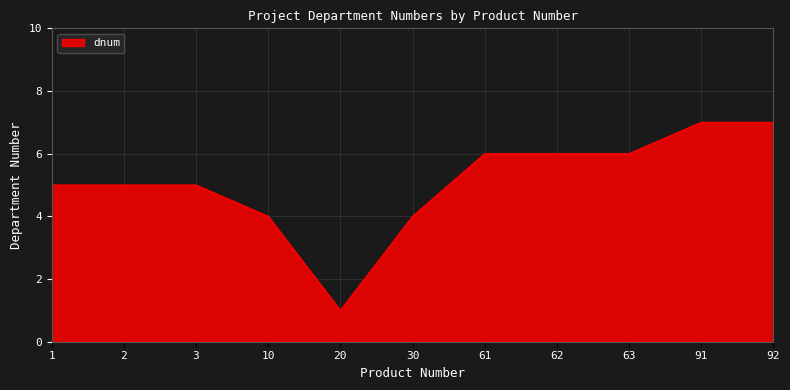

The chart shows a value of 9 at 91. True or false?

False